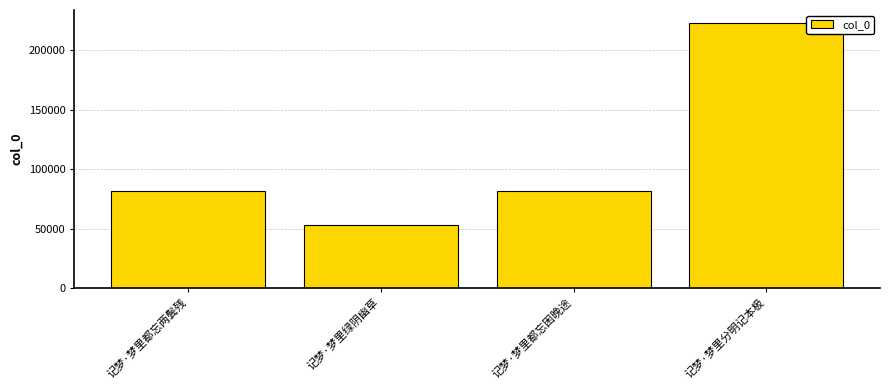

What is the minimum value shown in the chart?

53276